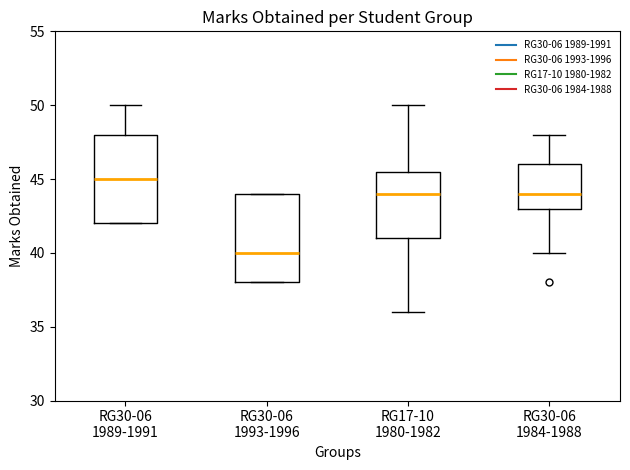

Which box has the lowest median line?

RG30-06 1993-1996